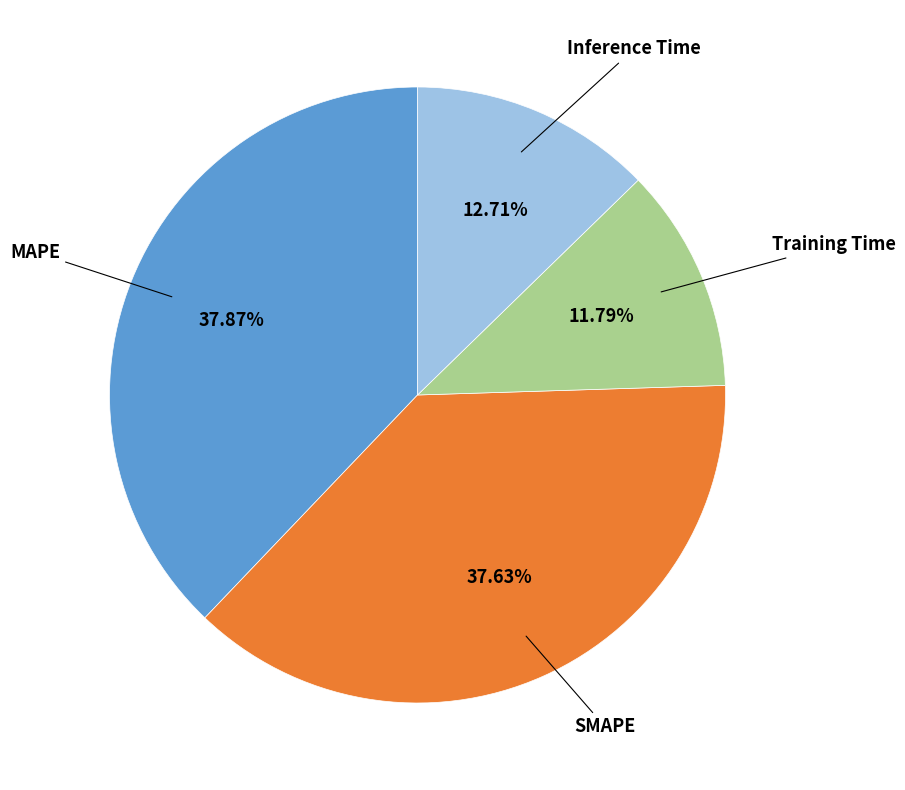

True or false: MAPE accounts for 48% of the total.

False